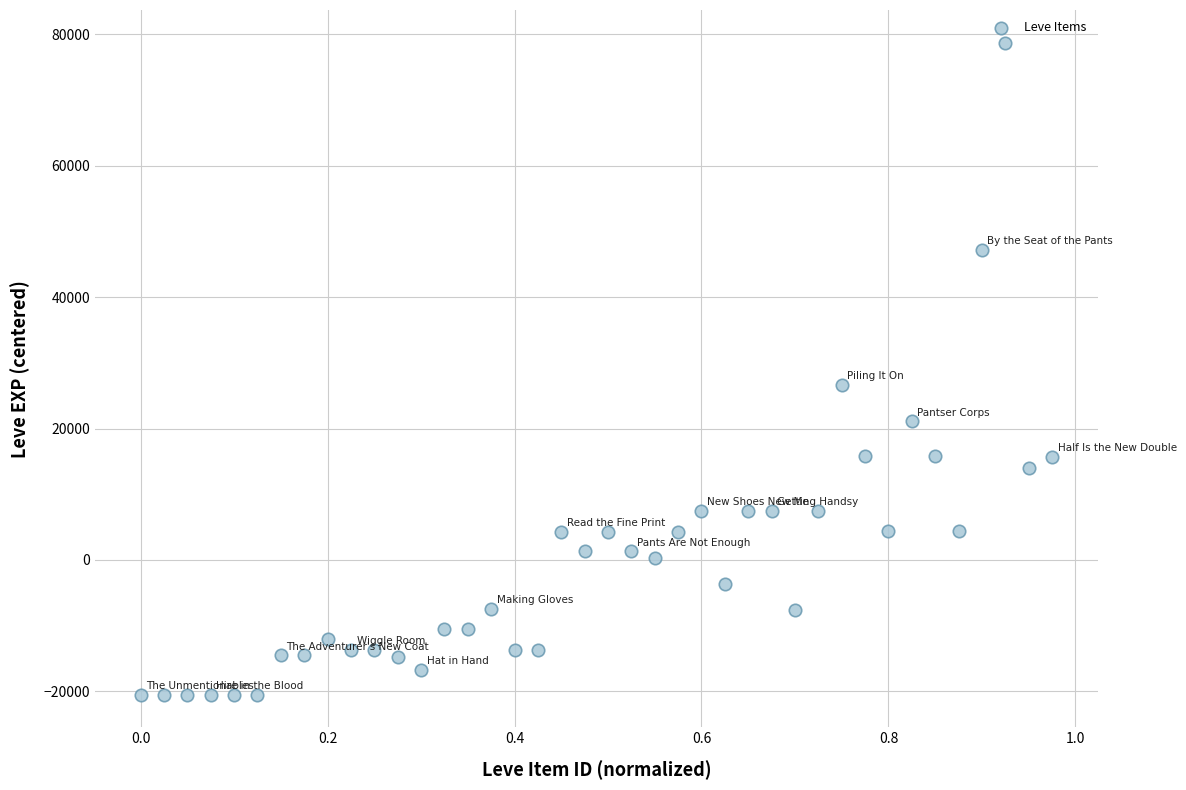

What is the range of Y values (max minus min)?

99219.0